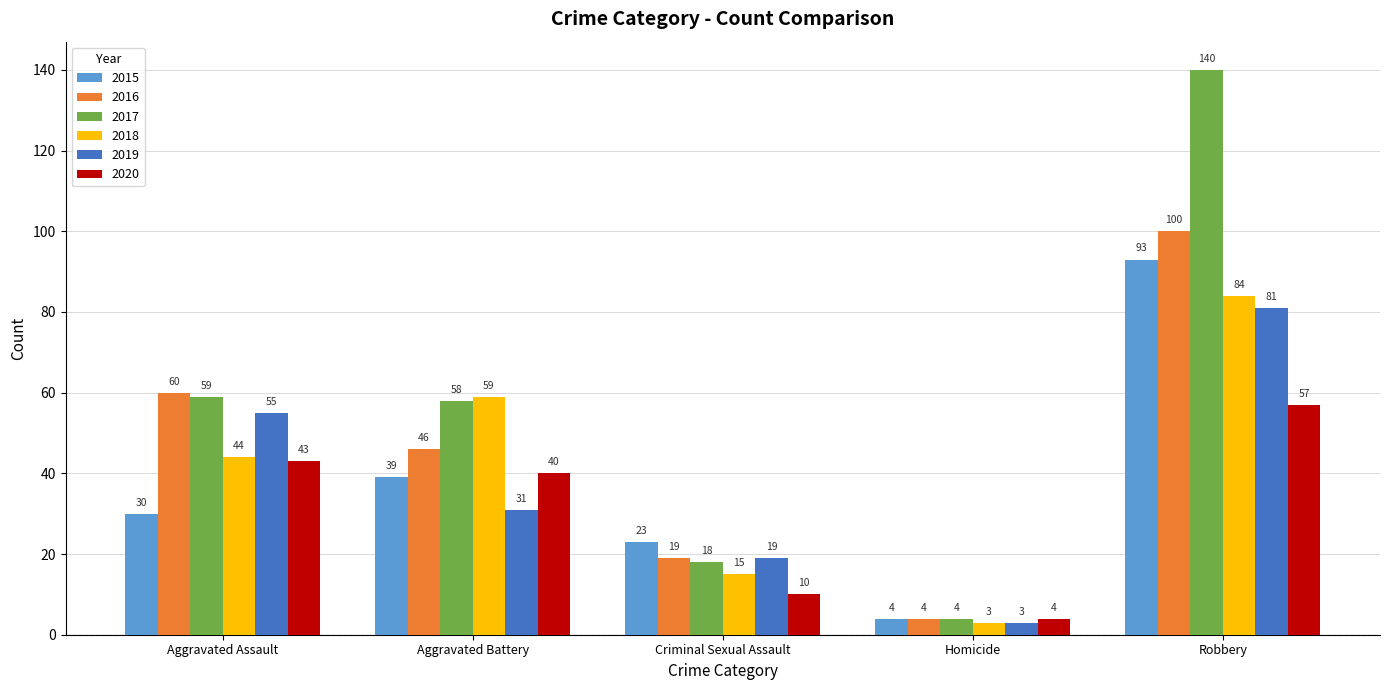

What is the average value of the 2016 series?

46